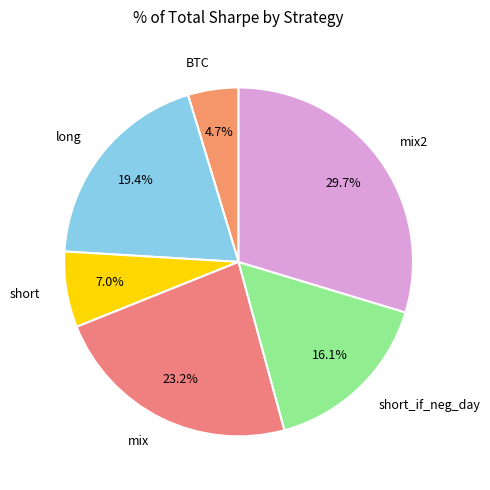

Is there a majority slice in this chart?

No